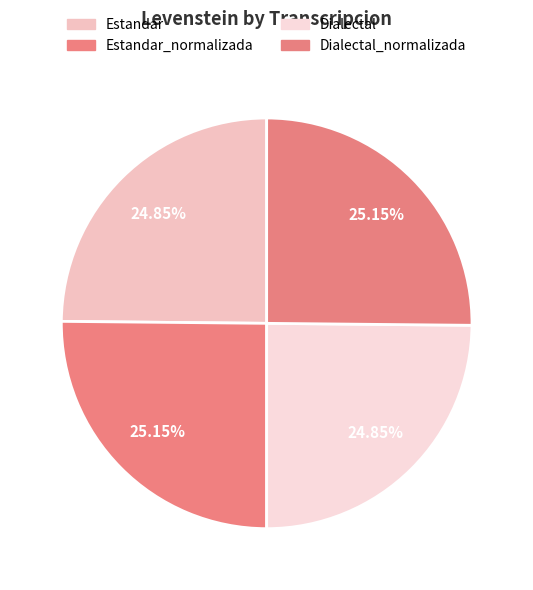

To the nearest percent, what is the combined percentage of Estandar_normalizada and Dialectal_normalizada?

50%